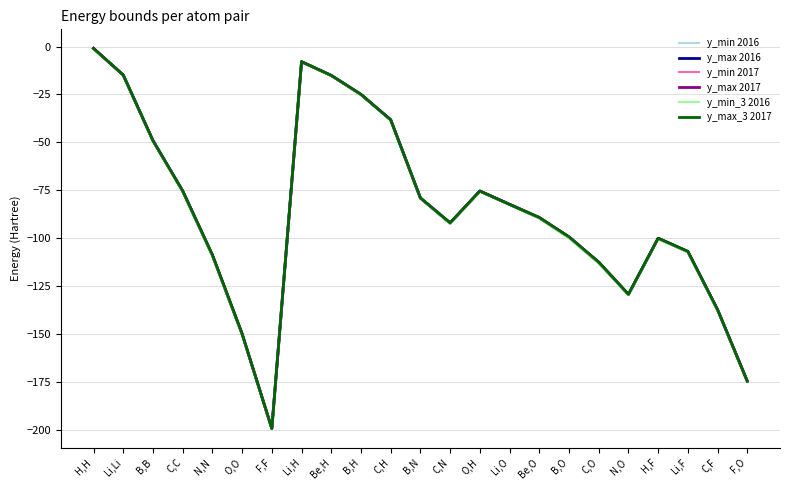

Does the chart have visible grid lines?

Yes